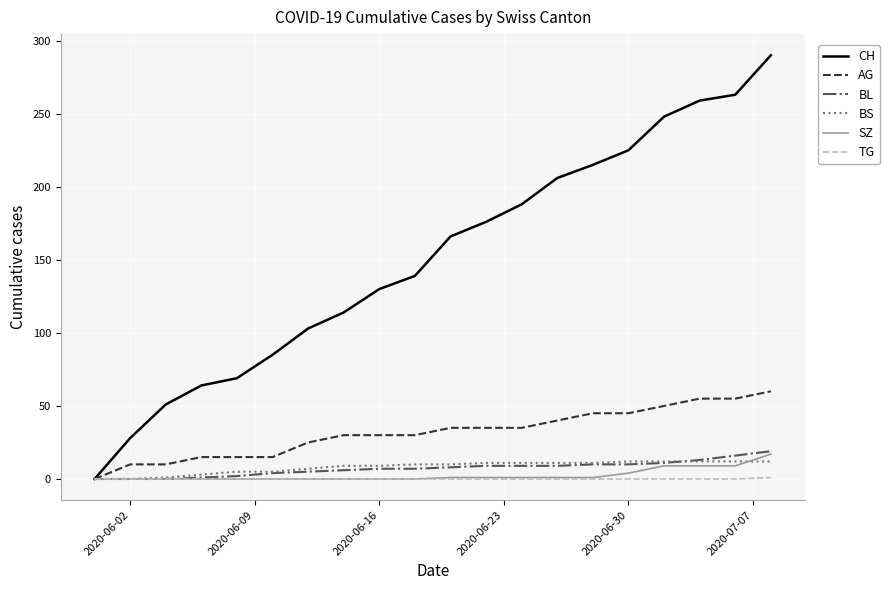

What is the highest value of the BL series?

19